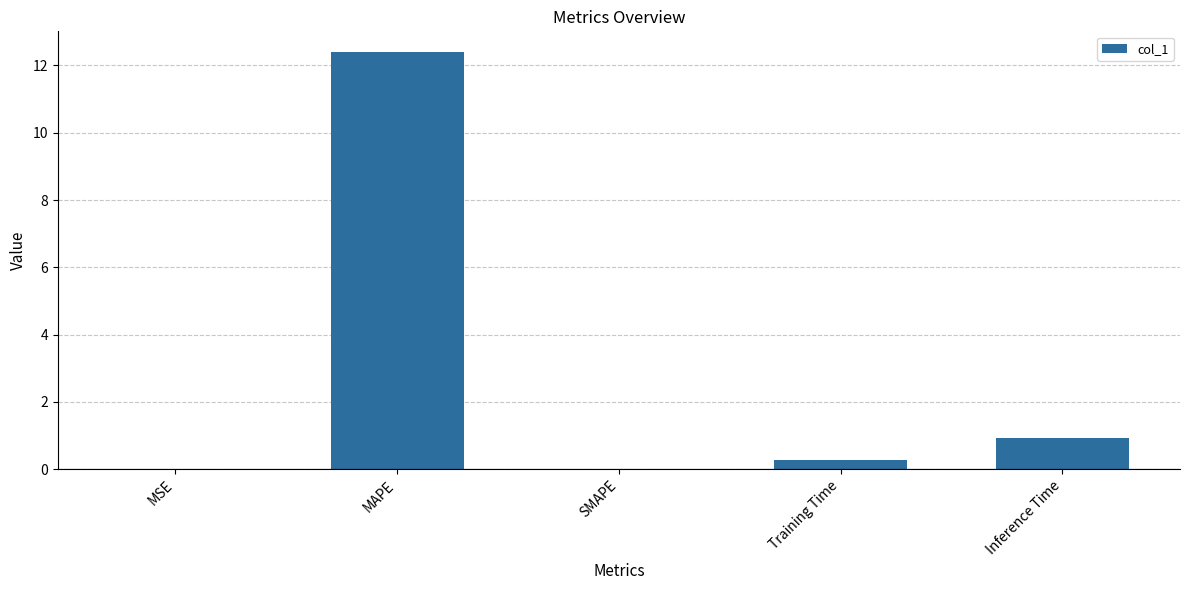

Are the bars grouped side by side (vs. stacked)?

No